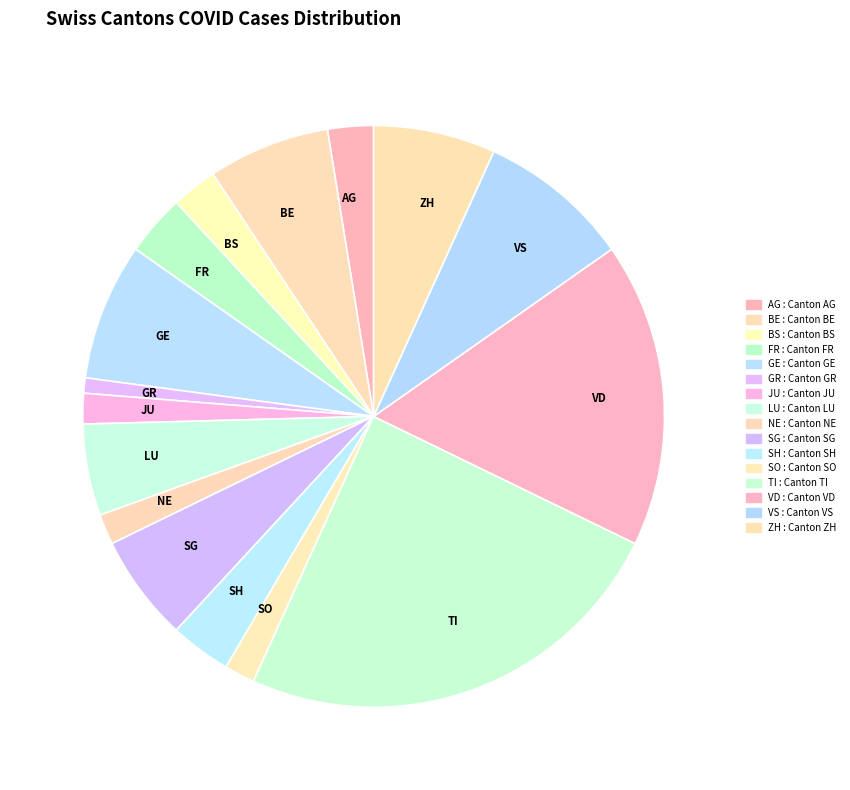

How many slices are in this pie chart?

16